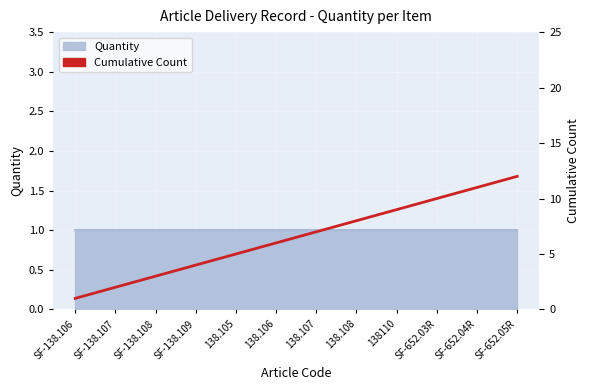

Reading left to right, list all the values displayed in this chart.

SF-138.106=1	SF-138.107=2	SF-138.108=3	SF-138.109=4	138.105=5	138.106=6	138.107=7	138.108=8	138110=9	SF-652.03R=10	SF-652.04R=11	SF-652.05R=12